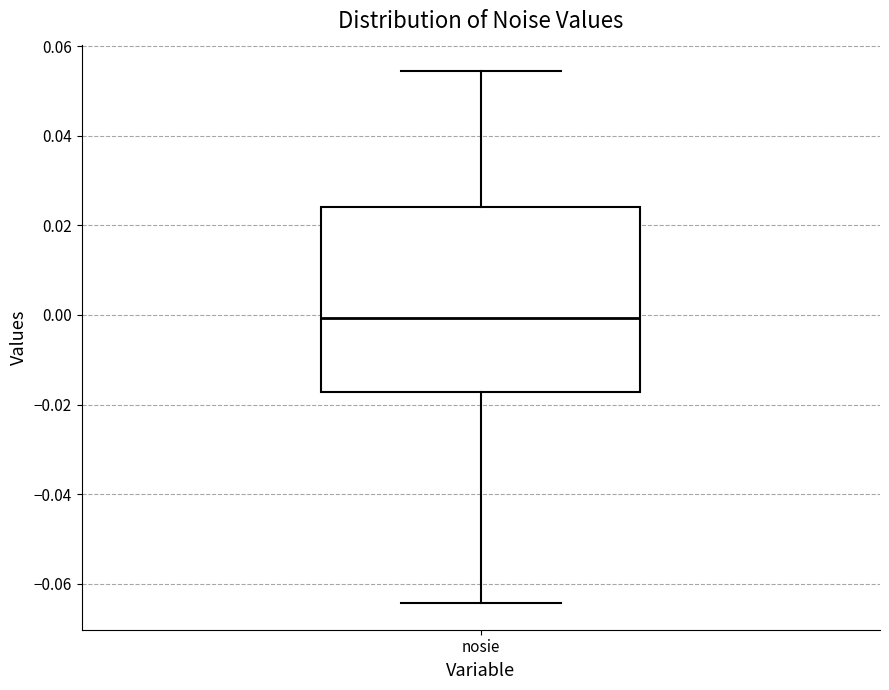

Read this box plot against the y-axis: the position of the median line, the range covered by the box, and the ends of both whiskers. The values are not printed on the chart, so give them approximately, as read against the axis.

median 0.000, box -0.018 to 0.024, whiskers -0.064 to 0.054